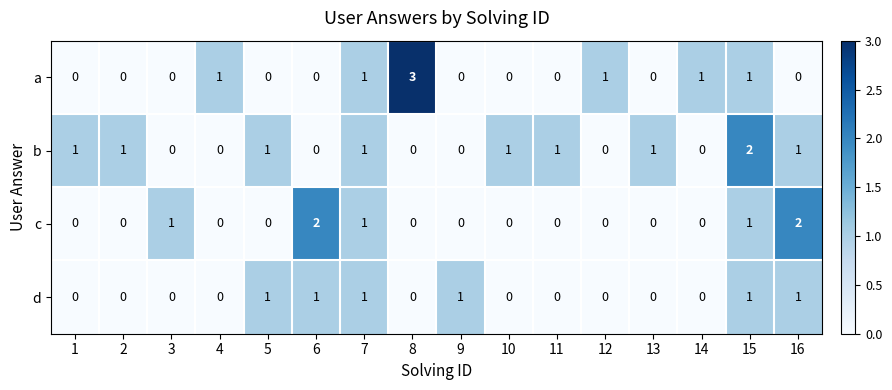

Rank the series by their average value, from lowest to highest.

d, c, a, b